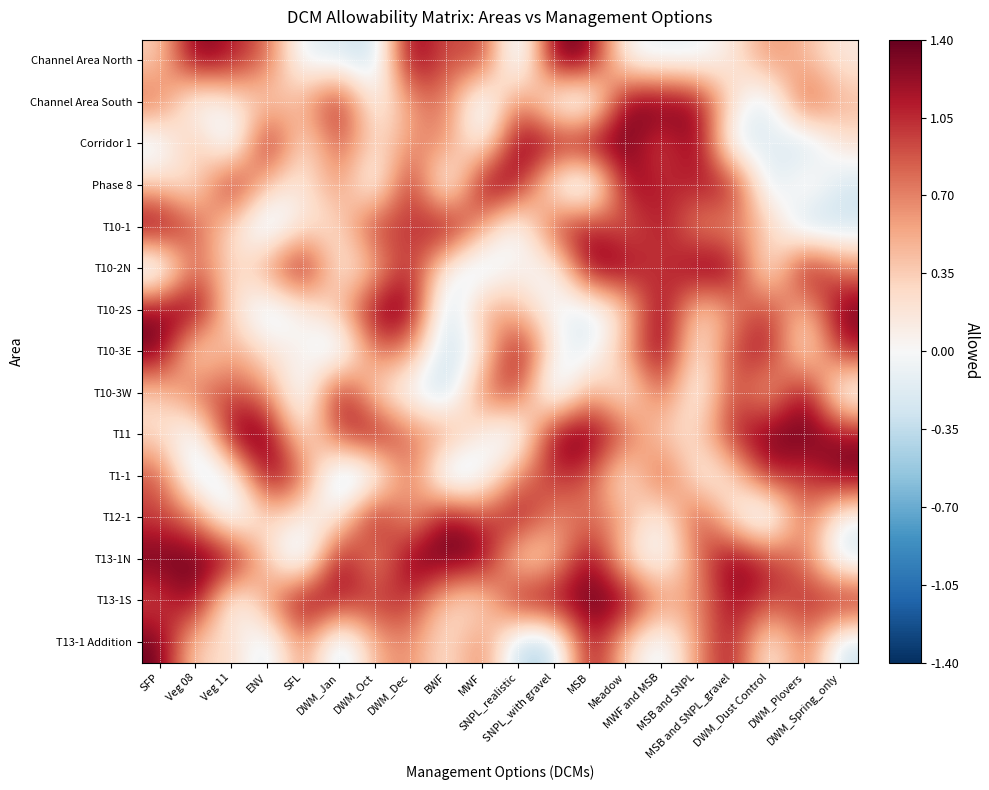

Reading left to right, what are all the values shown in this chart?

Channel Area North: SFP=0.3	Veg 08=1.4	Veg 11=1.1	ENV=0.8	SFL=-0.2	DWM_Jan=-0.2	DWM_Oct=-0.4	DWM_Dec=1.4	BWF=0.8	MWF=1.1	SNPL_realistic=-0.5	SNPL_with gravel=1.4	MSB=1.3	Meadow=-0.0	MWF and MSB=-0.1	MSB and SNPL=-0.1	MSB and SNPL_gravel=0.2	DWM_Dust Control=0.7	DWM_Plovers=0.4	DWM_Spring_only=0.1
Channel Area South: SFP=0.9	Veg 08=-0.2	Veg 11=0.1	ENV=0.3	SFL=0.5	DWM_Jan=1.2	DWM_Oct=-0.1	DWM_Dec=0.6	BWF=0.8	MWF=-0.4	SNPL_realistic=0.8	SNPL_with gravel=-0.1	MSB=-0.4	Meadow=1.4	MWF and MSB=1.4	MSB and SNPL=1.3	MSB and SNPL_gravel=0.2	DWM_Dust Control=-0.3	DWM_Plovers=1.0	DWM_Spring_only=0.5
Corridor 1: SFP=-0.2	Veg 08=0.6	Veg 11=-0.4	ENV=1.4	SFL=0.1	DWM_Jan=1.0	DWM_Oct=0.2	DWM_Dec=0.6	BWF=0.7	MWF=-0.1	SNPL_realistic=1.4	SNPL_with gravel=1.2	MSB=1.4	Meadow=1.4	MWF and MSB=0.8	MSB and SNPL=1.4	MSB and SNPL_gravel=-0.3	DWM_Dust Control=-0.1	DWM_Plovers=-0.4	DWM_Spring_only=0.2
Phase 8: SFP=0.4	Veg 08=0.1	Veg 11=1.3	ENV=0.3	SFL=0.1	DWM_Jan=0.7	DWM_Oct=-0.2	DWM_Dec=1.3	BWF=-0.4	MWF=1.4	SNPL_realistic=1.2	SNPL_with gravel=-0.1	MSB=-0.5	Meadow=1.3	MWF and MSB=1.1	MSB and SNPL=1.1	MSB and SNPL_gravel=1.2	DWM_Dust Control=-0.4	DWM_Plovers=0.3	DWM_Spring_only=-0.3
T10-1: SFP=1.4	Veg 08=0.9	Veg 11=0.2	ENV=-0.4	SFL=0.2	DWM_Jan=0.2	DWM_Oct=1.1	DWM_Dec=0.9	BWF=1.4	MWF=0.5	SNPL_realistic=-0.3	SNPL_with gravel=1.1	MSB=1.2	Meadow=0.7	MWF and MSB=1.2	MSB and SNPL=0.6	MSB and SNPL_gravel=0.7	DWM_Dust Control=0.4	DWM_Plovers=-0.5	DWM_Spring_only=-0.3
T10-2N: SFP=-0.4	Veg 08=0.9	Veg 11=0.2	ENV=0.6	SFL=1.4	DWM_Jan=0.0	DWM_Oct=0.4	DWM_Dec=1.2	BWF=-0.0	MWF=-0.3	SNPL_realistic=0.1	SNPL_with gravel=-0.2	MSB=1.4	Meadow=1.3	MWF and MSB=0.9	MSB and SNPL=1.4	MSB and SNPL_gravel=1.3	DWM_Dust Control=-0.1	DWM_Plovers=1.4	DWM_Spring_only=0.7
T10-2S: SFP=1.3	Veg 08=1.4	Veg 11=0.2	ENV=-0.3	SFL=-0.0	DWM_Jan=0.4	DWM_Oct=1.3	DWM_Dec=1.4	BWF=-0.5	MWF=0.6	SNPL_realistic=0.4	SNPL_with gravel=-0.0	MSB=-0.3	Meadow=0.2	MWF and MSB=1.4	MSB and SNPL=0.2	MSB and SNPL_gravel=0.6	DWM_Dust Control=1.1	DWM_Plovers=0.3	DWM_Spring_only=1.4
T10-3E: SFP=1.4	Veg 08=0.0	Veg 11=0.6	ENV=0.2	SFL=0.1	DWM_Jan=-0.4	DWM_Oct=0.8	DWM_Dec=0.6	BWF=-0.4	MWF=0.1	SNPL_realistic=1.4	SNPL_with gravel=0.0	MSB=-0.2	Meadow=0.6	MWF and MSB=1.4	MSB and SNPL=0.0	MSB and SNPL_gravel=1.0	DWM_Dust Control=1.2	DWM_Plovers=0.0	DWM_Spring_only=1.1
T10-3W: SFP=0.3	Veg 08=0.9	Veg 11=0.9	ENV=0.7	SFL=-0.3	DWM_Jan=1.4	DWM_Oct=0.2	DWM_Dec=-0.1	BWF=-0.4	MWF=0.8	SNPL_realistic=1.0	SNPL_with gravel=-0.5	MSB=0.6	Meadow=-0.0	MWF and MSB=0.9	MSB and SNPL=-0.1	MSB and SNPL_gravel=1.0	DWM_Dust Control=0.3	DWM_Plovers=1.4	DWM_Spring_only=-0.2
T11: SFP=0.2	Veg 08=-0.3	Veg 11=1.4	ENV=1.4	SFL=0.1	DWM_Jan=1.0	DWM_Oct=1.3	DWM_Dec=0.7	BWF=0.7	MWF=0.0	SNPL_realistic=-0.3	SNPL_with gravel=1.4	MSB=1.4	Meadow=0.9	MWF and MSB=0.2	MSB and SNPL=0.3	MSB and SNPL_gravel=1.1	DWM_Dust Control=1.4	DWM_Plovers=1.4	DWM_Spring_only=1.2
T1-1: SFP=0.9	Veg 08=-0.3	Veg 11=-0.2	ENV=1.4	SFL=0.8	DWM_Jan=-0.5	DWM_Oct=-0.3	DWM_Dec=1.0	BWF=-0.5	MWF=-0.2	SNPL_realistic=0.7	SNPL_with gravel=1.0	MSB=0.9	Meadow=-0.0	MWF and MSB=1.1	MSB and SNPL=0.0	MSB and SNPL_gravel=0.2	DWM_Dust Control=1.2	DWM_Plovers=0.9	DWM_Spring_only=1.4
T12-1: SFP=1.0	Veg 08=0.8	Veg 11=-0.3	ENV=0.3	SFL=0.1	DWM_Jan=0.0	DWM_Oct=1.4	DWM_Dec=0.4	BWF=1.4	MWF=0.9	SNPL_realistic=1.3	SNPL_with gravel=0.6	MSB=0.8	Meadow=0.6	MWF and MSB=-0.1	MSB and SNPL=1.1	MSB and SNPL_gravel=0.1	DWM_Dust Control=-0.5	DWM_Plovers=0.9	DWM_Spring_only=-0.1
T13-1N: SFP=1.4	Veg 08=1.4	Veg 11=1.4	ENV=0.3	SFL=-0.5	DWM_Jan=1.4	DWM_Oct=0.4	DWM_Dec=1.4	BWF=1.4	MWF=1.4	SNPL_realistic=0.1	SNPL_with gravel=0.3	MSB=1.4	Meadow=0.2	MWF and MSB=-0.1	MSB and SNPL=0.7	MSB and SNPL_gravel=1.4	DWM_Dust Control=1.0	DWM_Plovers=0.8	DWM_Spring_only=-0.3
T13-1S: SFP=0.9	Veg 08=1.4	Veg 11=-0.2	ENV=0.6	SFL=1.4	DWM_Jan=1.1	DWM_Oct=1.0	DWM_Dec=1.1	BWF=0.3	MWF=0.1	SNPL_realistic=1.3	SNPL_with gravel=1.3	MSB=1.4	Meadow=1.4	MWF and MSB=0.6	MSB and SNPL=0.6	MSB and SNPL_gravel=1.3	DWM_Dust Control=0.9	DWM_Plovers=1.1	DWM_Spring_only=1.3
T13-1 Addition: SFP=1.4	Veg 08=0.2	Veg 11=0.3	ENV=-0.3	SFL=0.8	DWM_Jan=-0.4	DWM_Oct=0.5	DWM_Dec=0.7	BWF=0.1	MWF=0.8	SNPL_realistic=-0.5	SNPL_with gravel=-0.4	MSB=1.3	Meadow=0.3	MWF and MSB=-0.2	MSB and SNPL=0.6	MSB and SNPL_gravel=1.2	DWM_Dust Control=-0.0	DWM_Plovers=0.9	DWM_Spring_only=-0.3